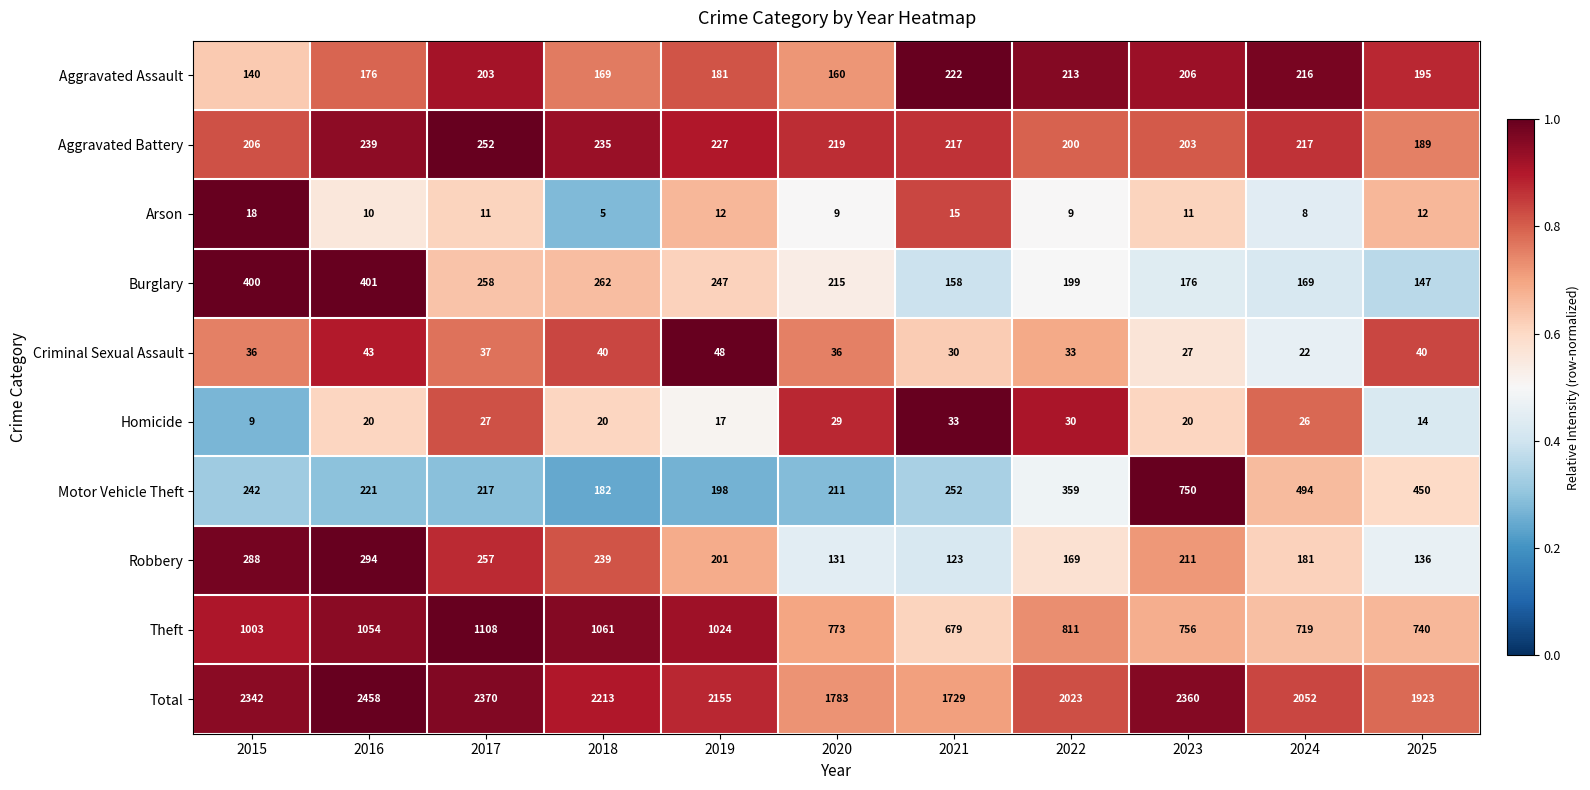

Rank the series by their maximum value, from lowest to highest.

Arson, Homicide, Criminal Sexual Assault, Aggravated Assault, Aggravated Battery, Robbery, Burglary, Motor Vehicle Theft, Theft, Total